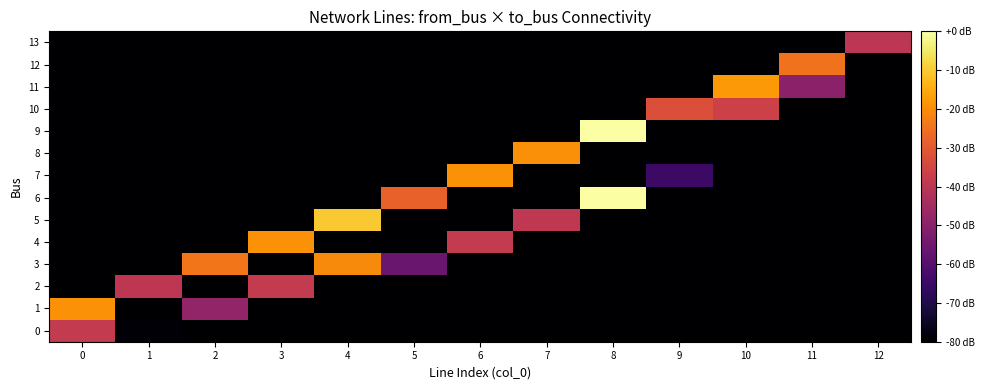

Rank the series by their maximum value, from highest to lowest.

6, 9, 5, 11, 1, 4, 7, 8, 3, 12, 10, 0, 2, 13